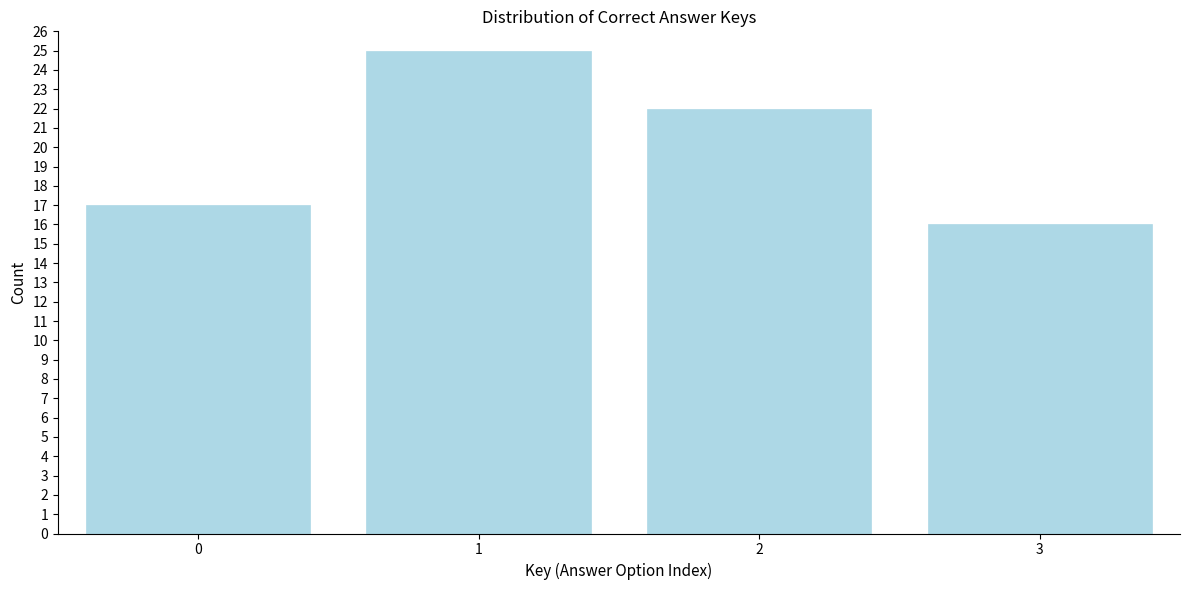

Reading right to left, transcribe all the data shown in this chart.

3=16	2=22	1=25	0=17